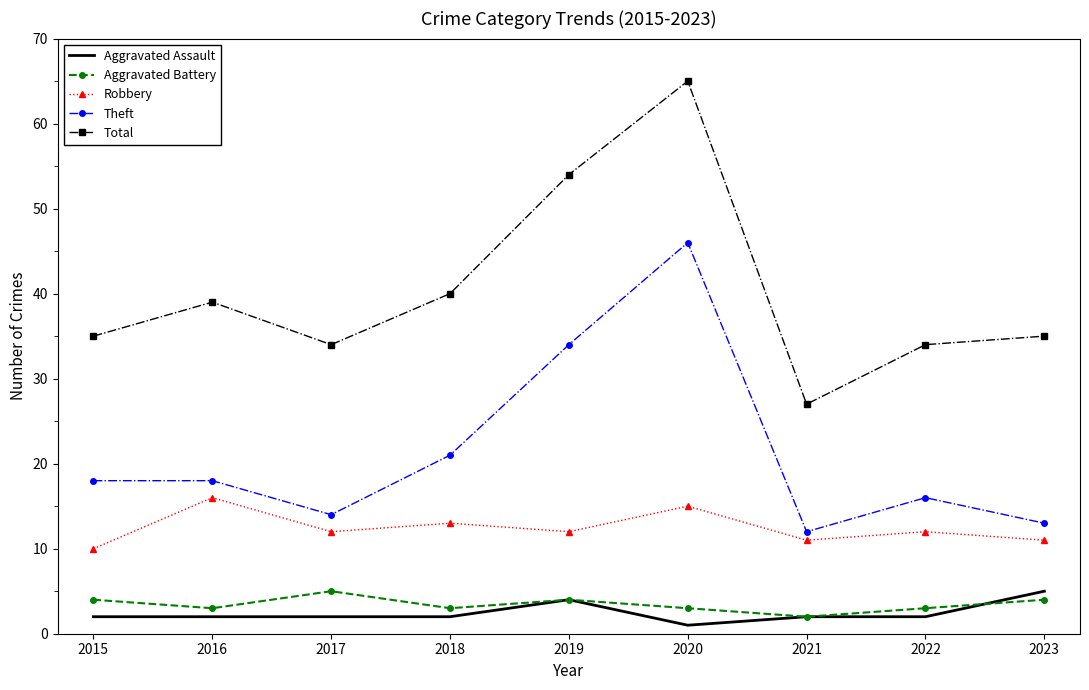

At how many categories does at least one series exceed 3?

9